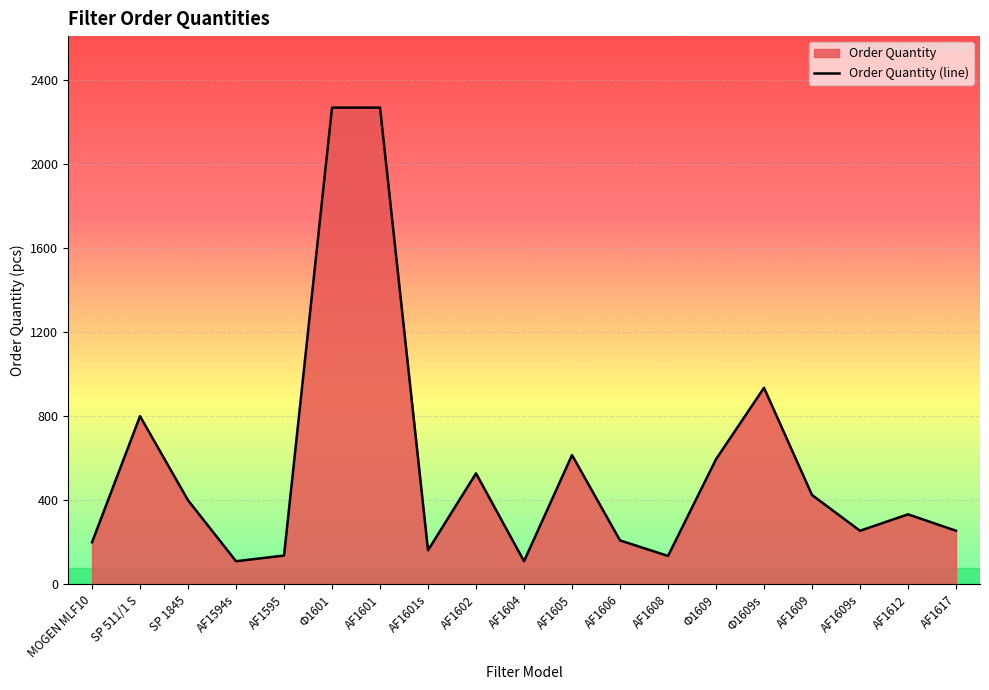

How many data points are above 333?

9